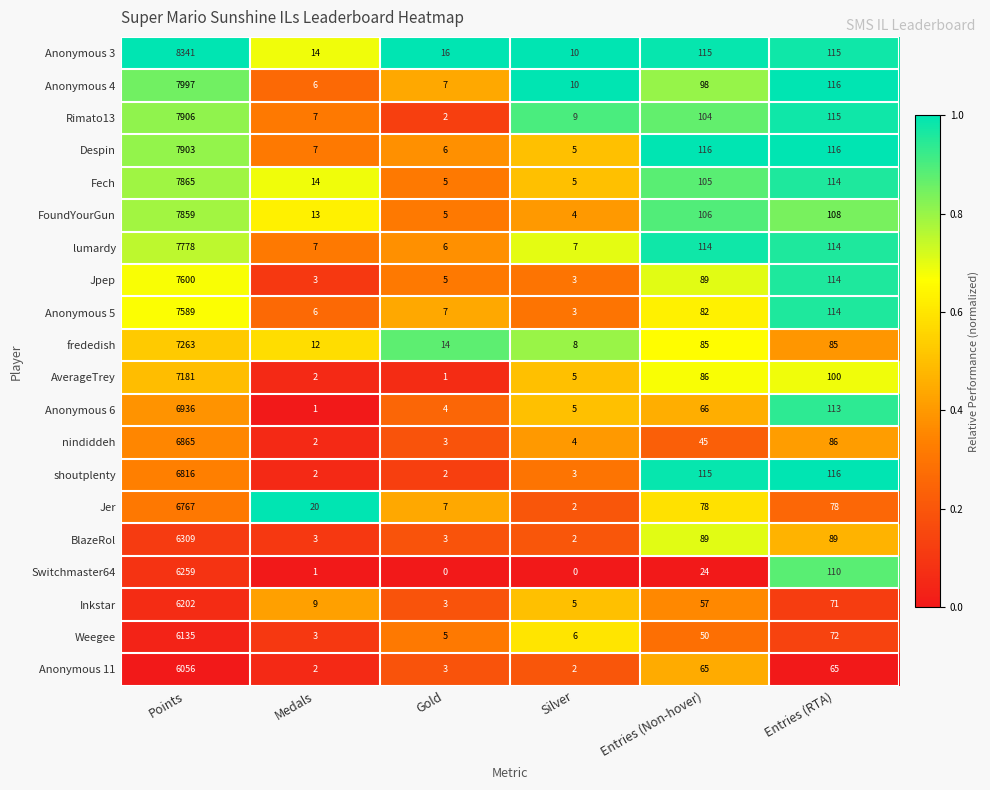

Where is FoundYourGun nearest to the value 3931?

Entries (RTA)